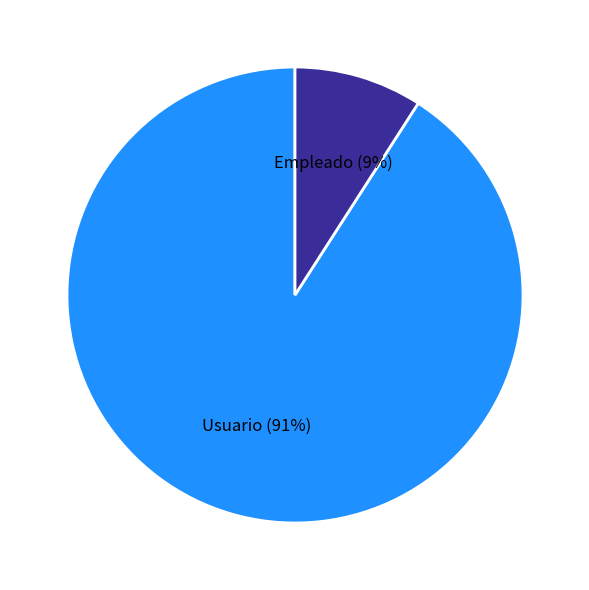

Which category has the smallest portion of the pie?

Empleado